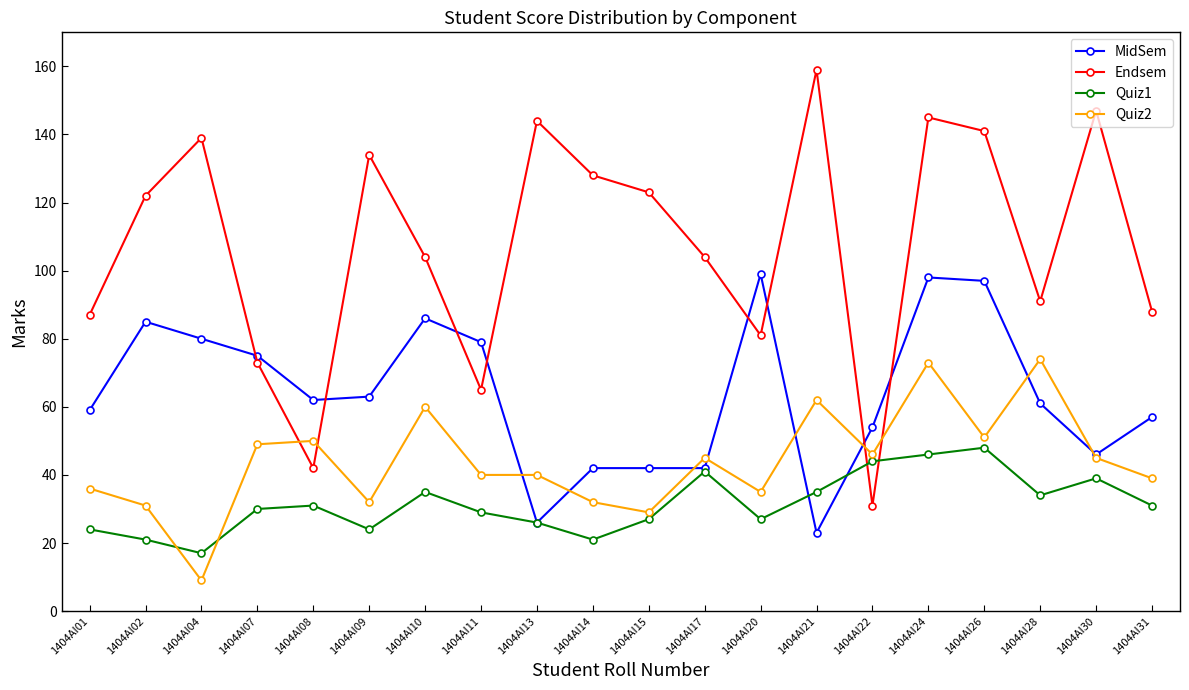

What value does the MidSem series have at 1404AI26?

97